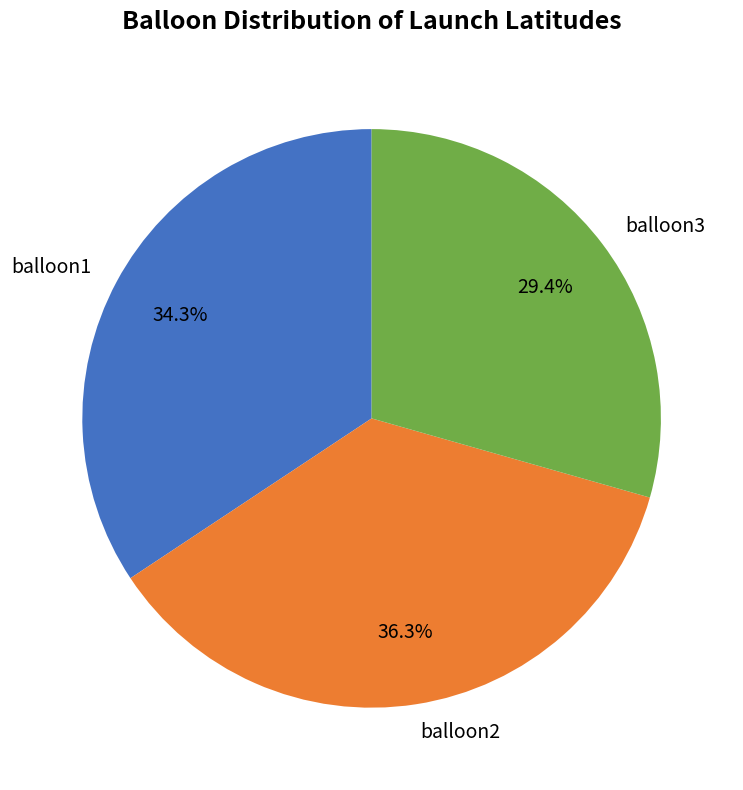

How many slices are in this pie chart?

3